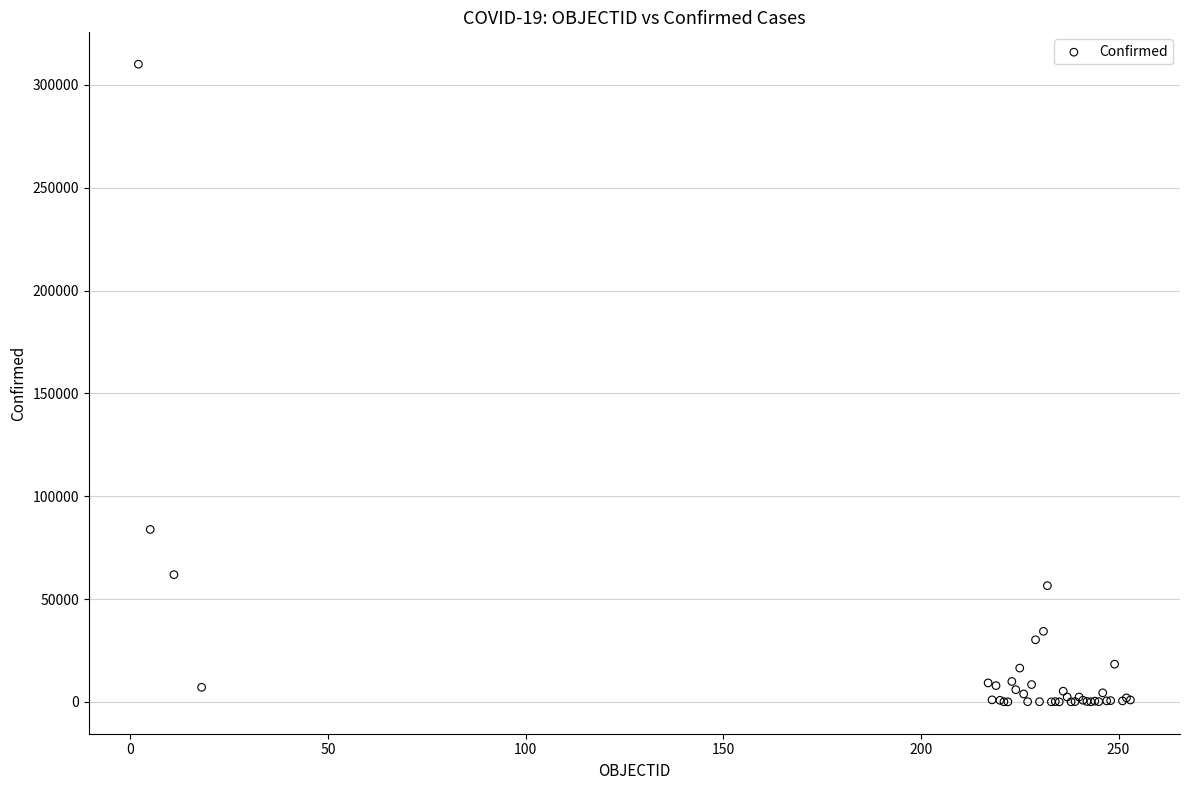

What Y value in the scatter plot is closest to 155052?

83836